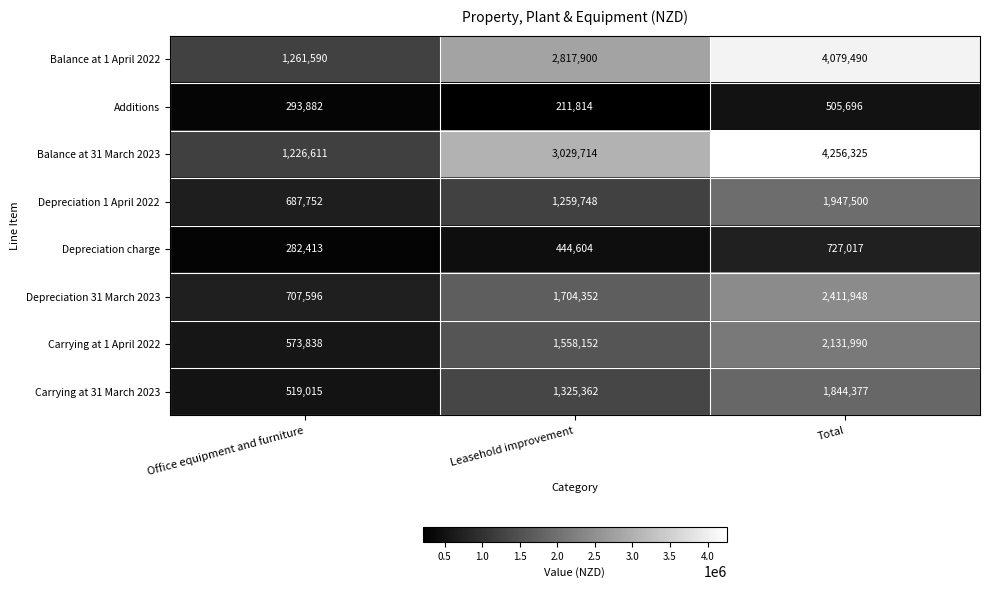

At Leasehold improvement, list the series in order from smallest to largest.

Additions, Depreciation charge, Depreciation 1 April 2022, Carrying at 31 March 2023, Carrying at 1 April 2022, Depreciation 31 March 2023, Balance at 1 April 2022, Balance at 31 March 2023